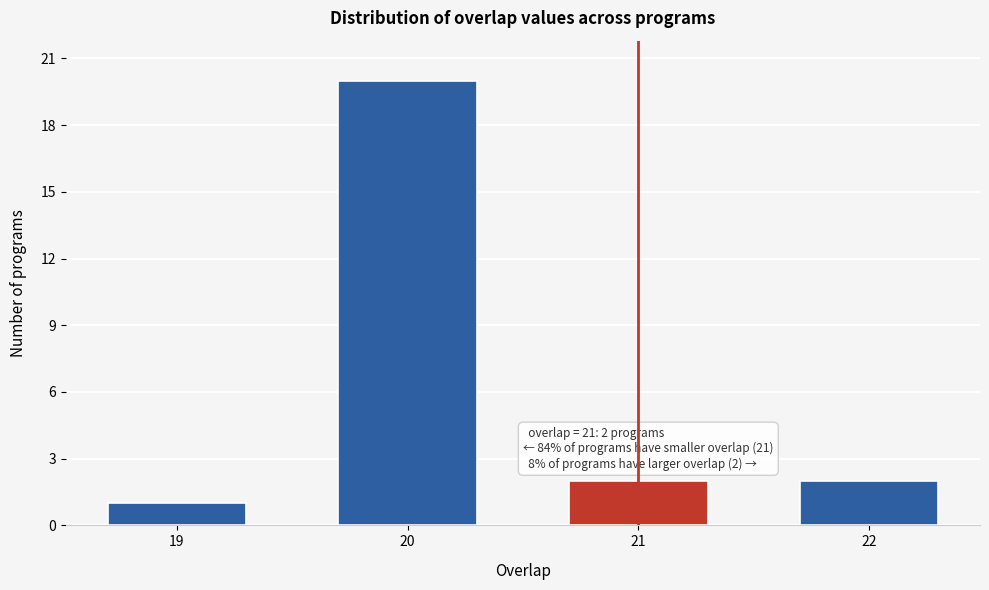

Reading right to left, extract all data points from this chart.

2	2	20	1